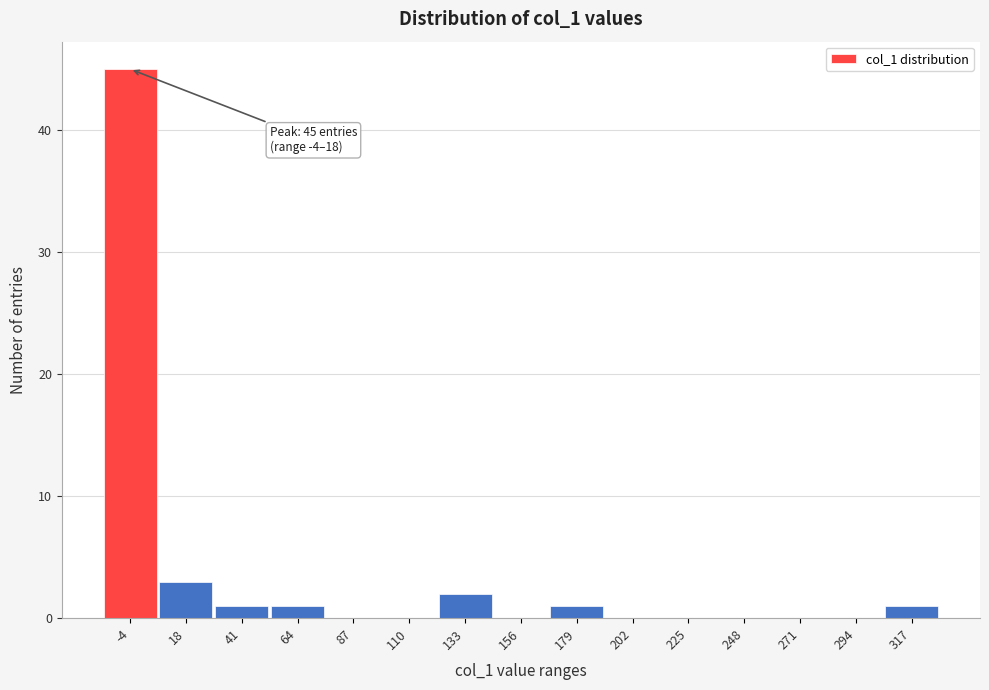

Reading left to right, extract all data points from this chart.

-4=45	18=3	41=1	64=1	87=0	110=0	133=2	156=0	179=1	202=0	225=0	248=0	271=0	294=0	317=1